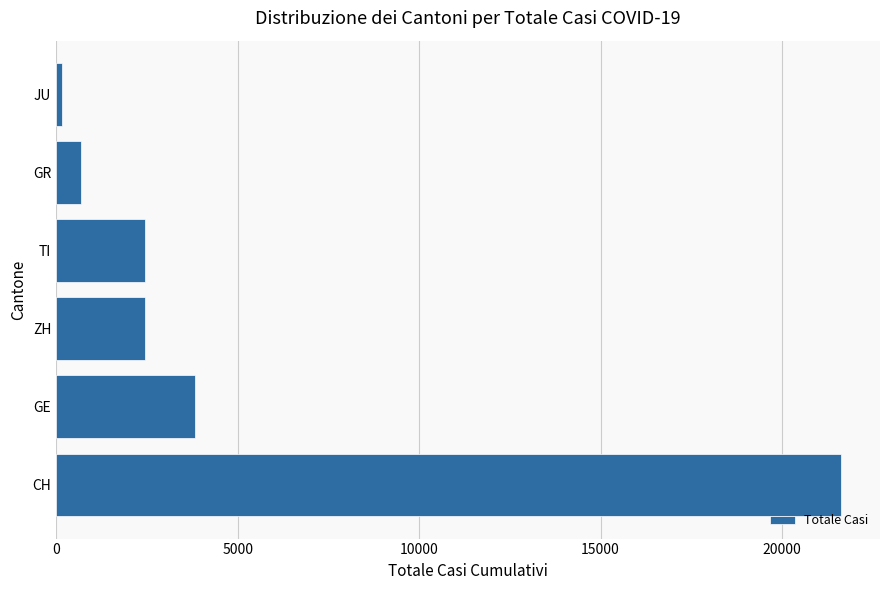

What is the approximate value at CH?

21617